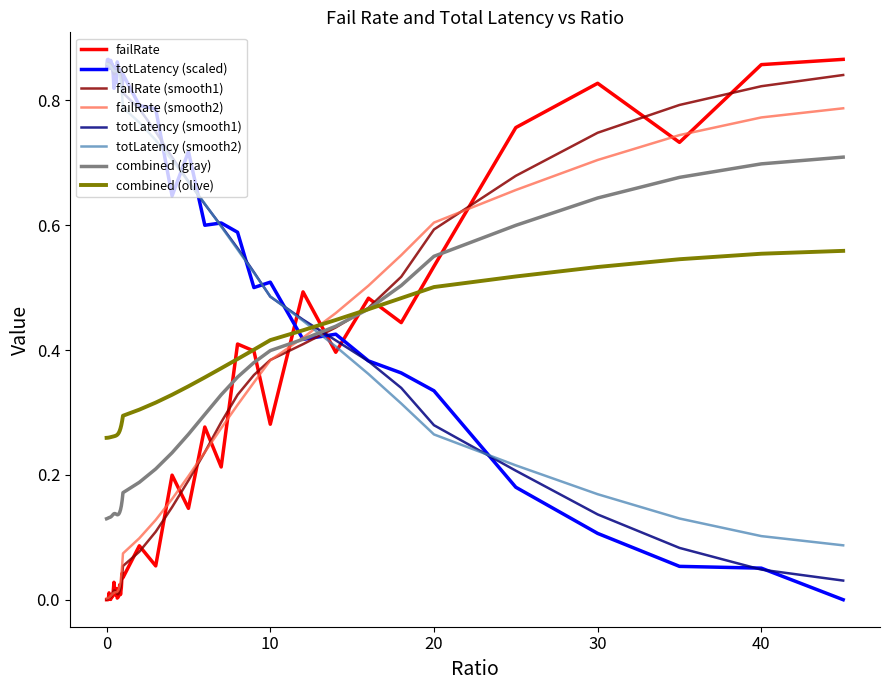

How many times do failRate (smooth1) and totLatency (scaled) cross each other?

1